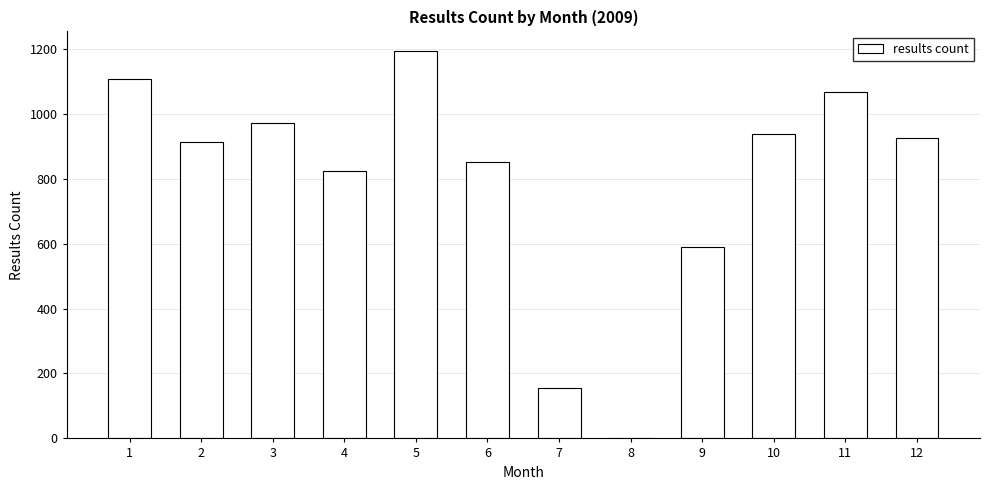

What is the difference between the values at 2 and 9?

322